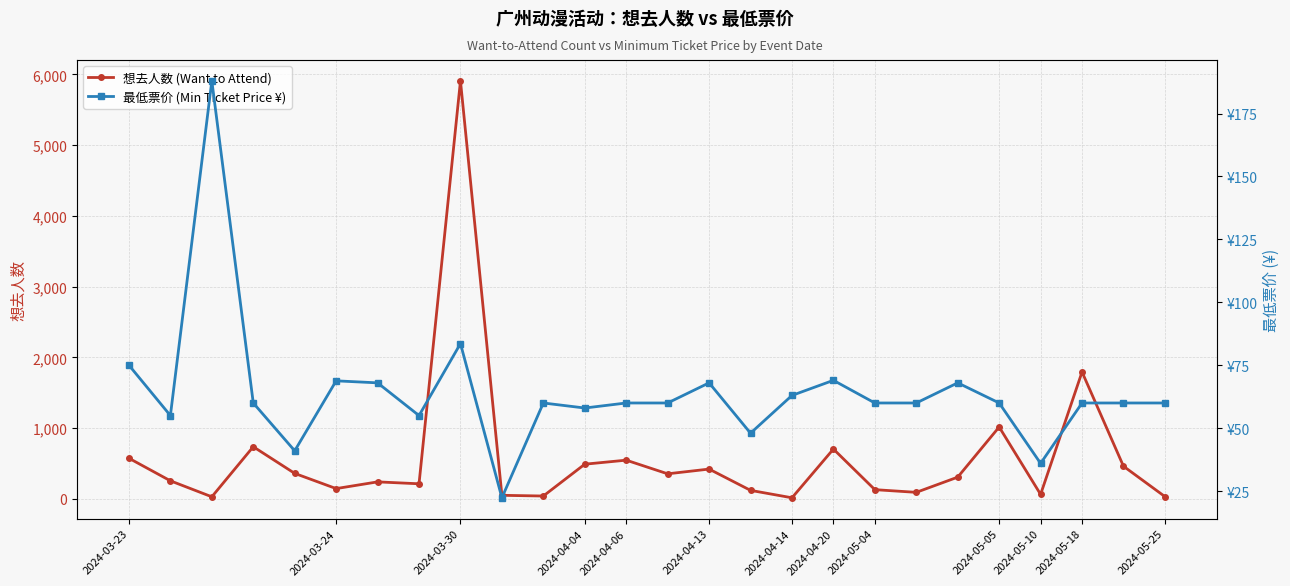

How many interior local valleys does the 最低票价 (Min Ticket Price ¥) series have?

7